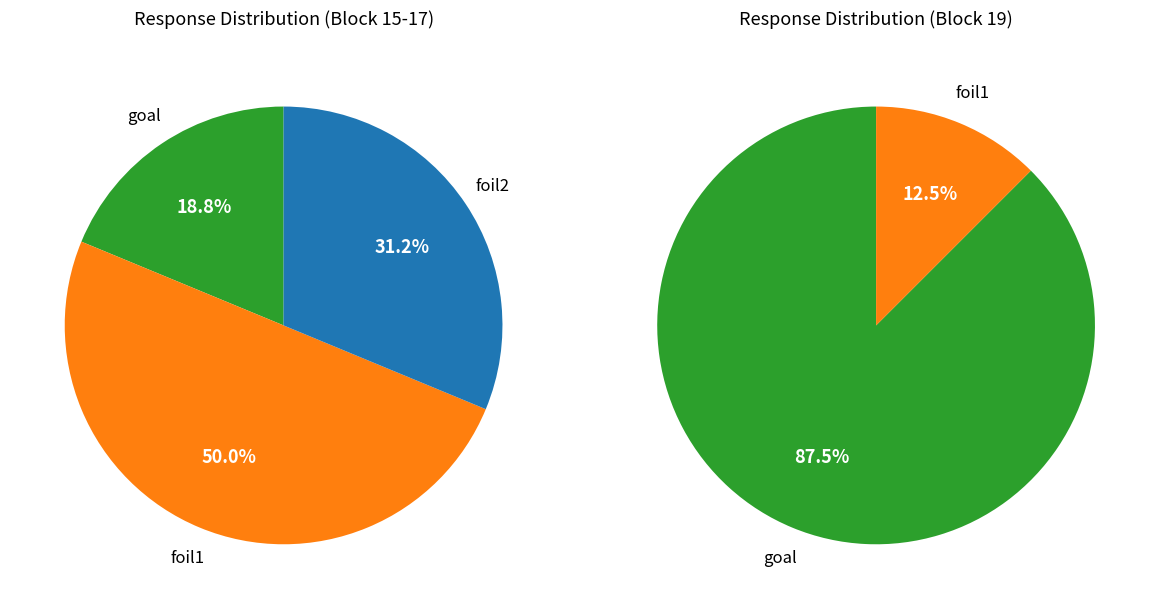

What is the difference between the highest and lowest values at foil2?

10